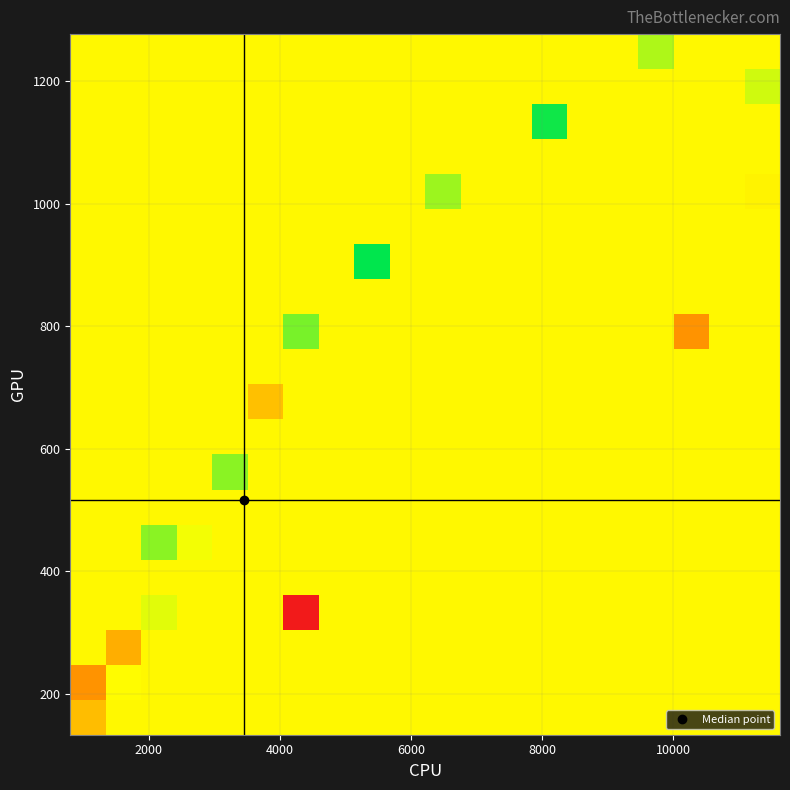

Count the number of categories in the chart.

20